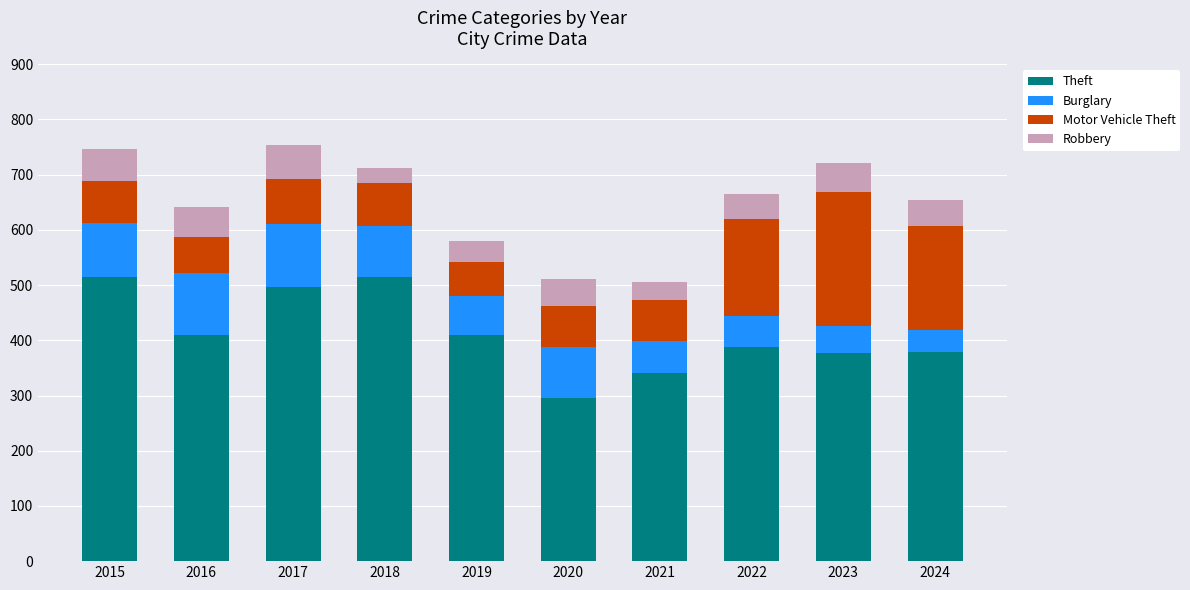

What is the sum of all Theft values?

4126